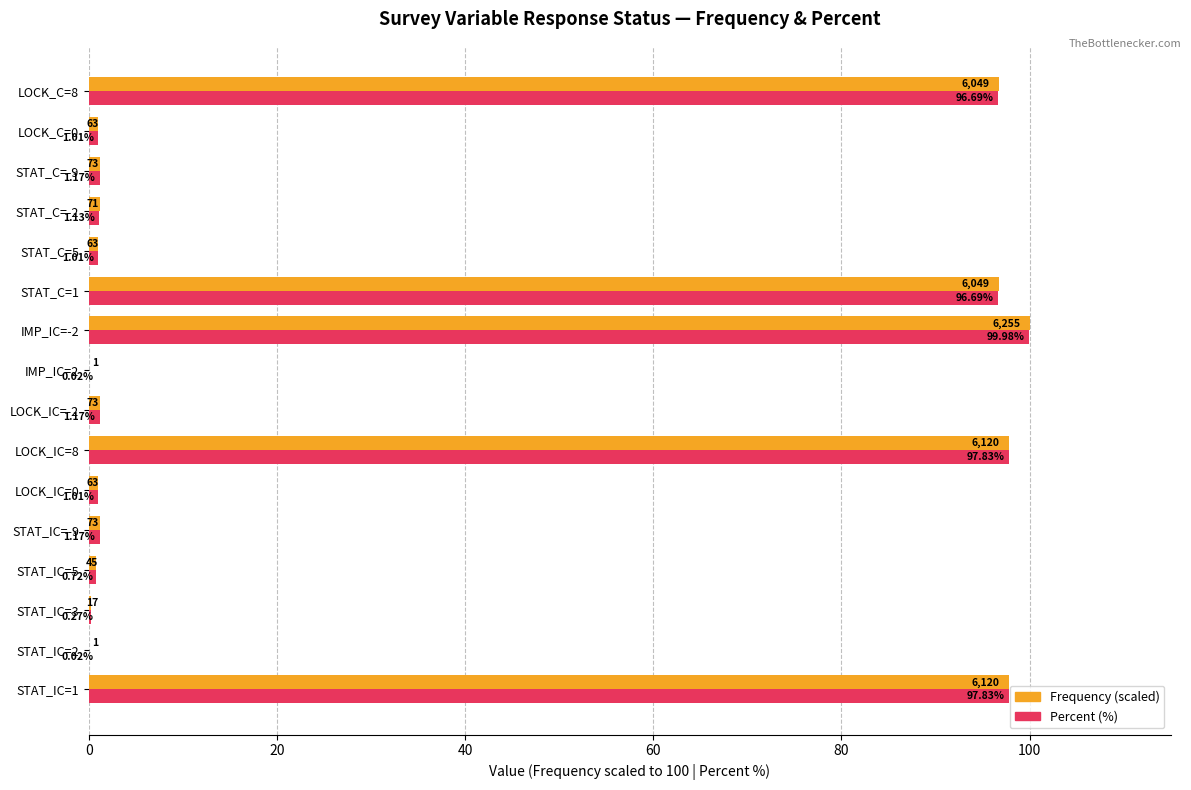

At which category is the sum across all series the highest?

IMP_IC=-2